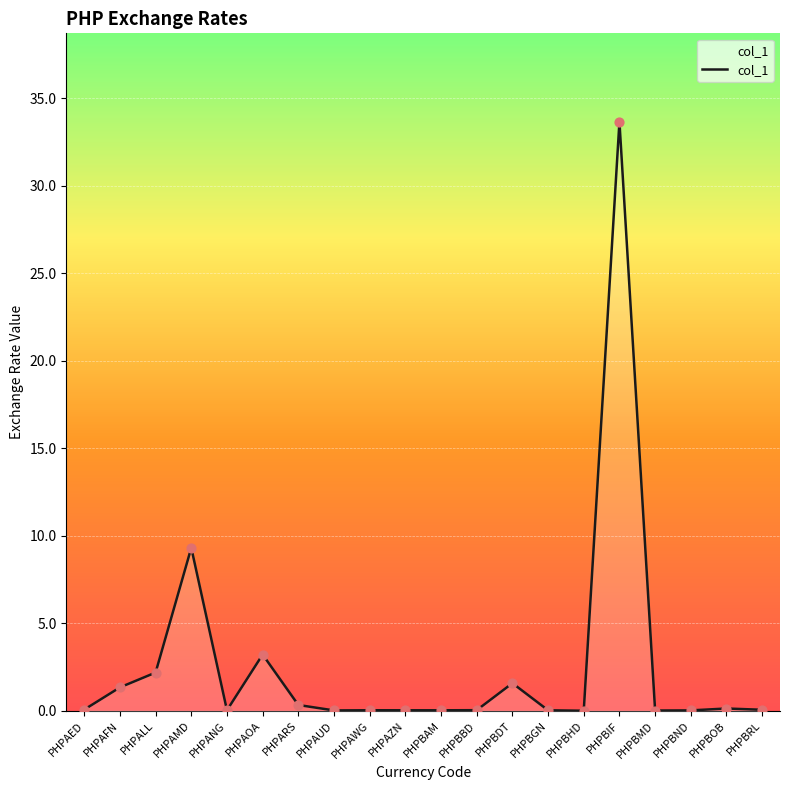

Between PHPAOA and PHPAUD, which is larger?

PHPAOA